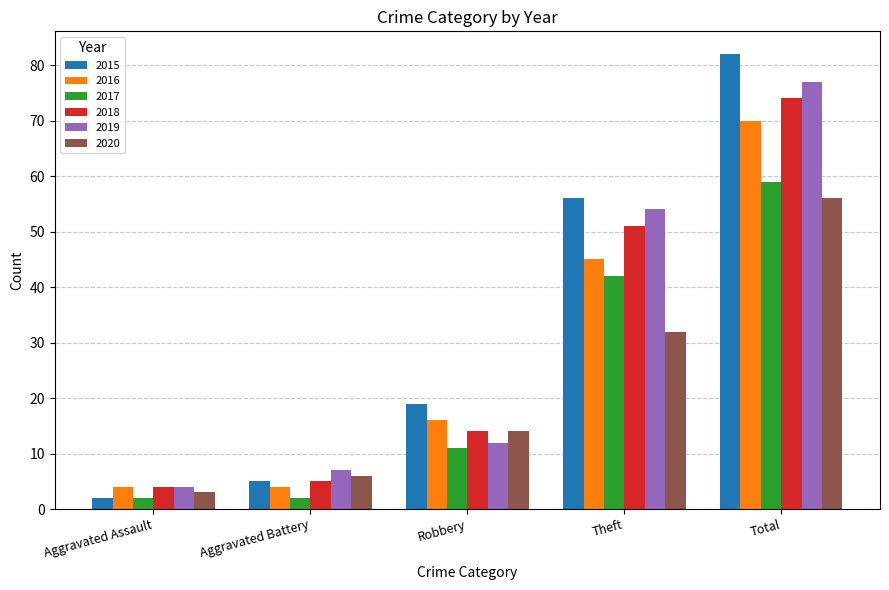

Reading left to right, extract all data points from this chart.

2015: Aggravated Assault=2	Aggravated Battery=5	Robbery=19	Theft=56	Total=82
2016: Aggravated Assault=4	Aggravated Battery=4	Robbery=16	Theft=45	Total=70
2017: Aggravated Assault=2	Aggravated Battery=2	Robbery=11	Theft=42	Total=59
2018: Aggravated Assault=4	Aggravated Battery=5	Robbery=14	Theft=51	Total=74
2019: Aggravated Assault=4	Aggravated Battery=7	Robbery=12	Theft=54	Total=77
2020: Aggravated Assault=3	Aggravated Battery=6	Robbery=14	Theft=32	Total=56